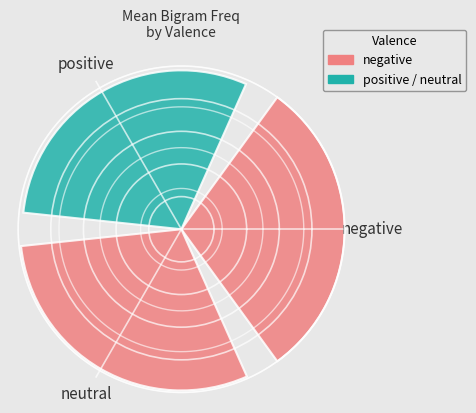

Does the chart contain stacked bars?

No